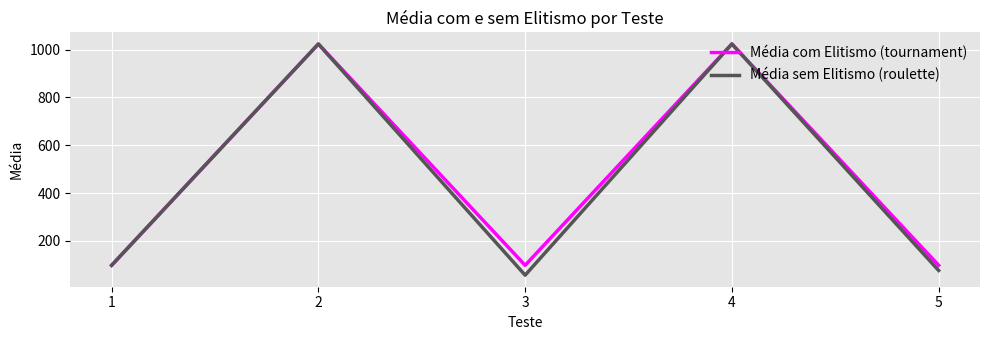

The value of Média sem Elitismo (roulette) at 2 is 573.6. True or false?

False